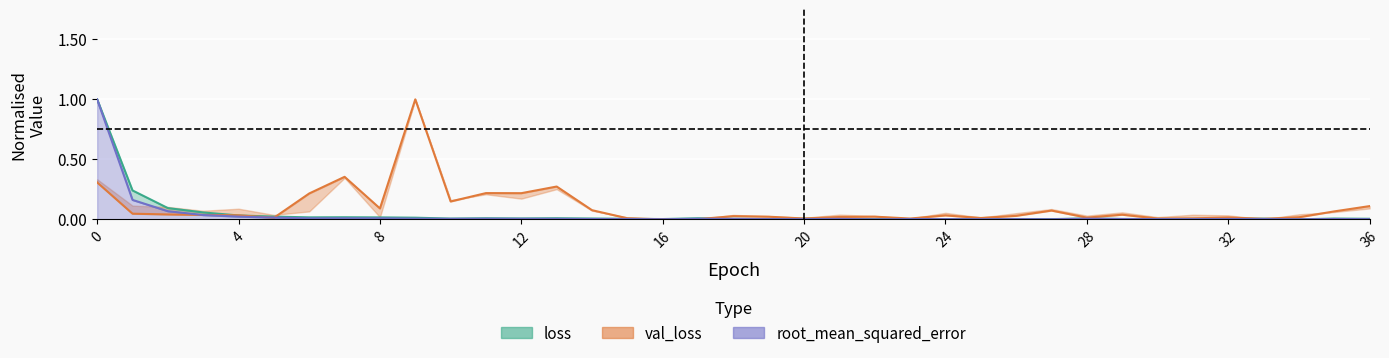

What is the sum of all rmse (center) values?

1.4